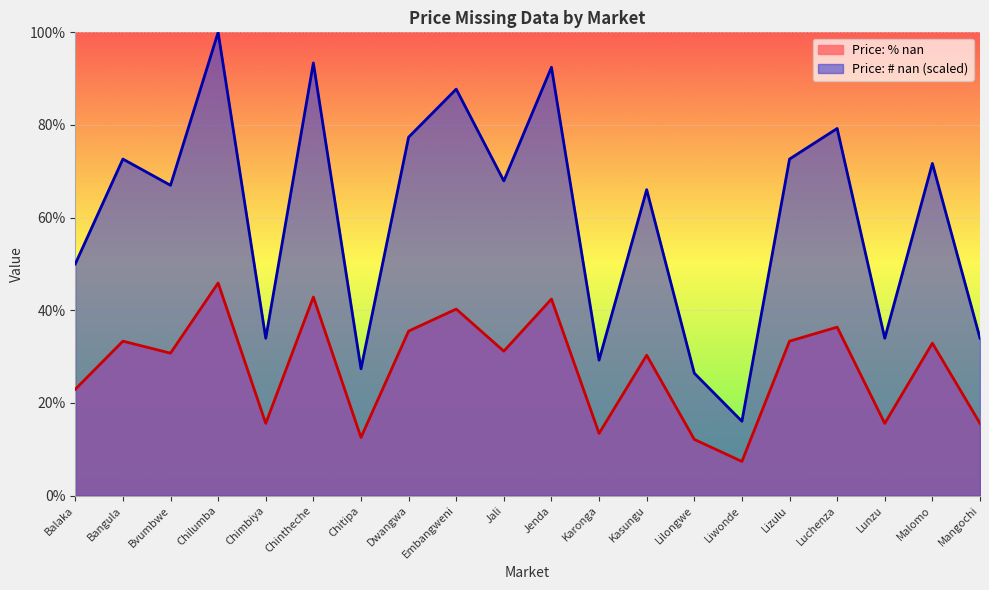

At which category does the chart reach its peak across all series?

Chilumba